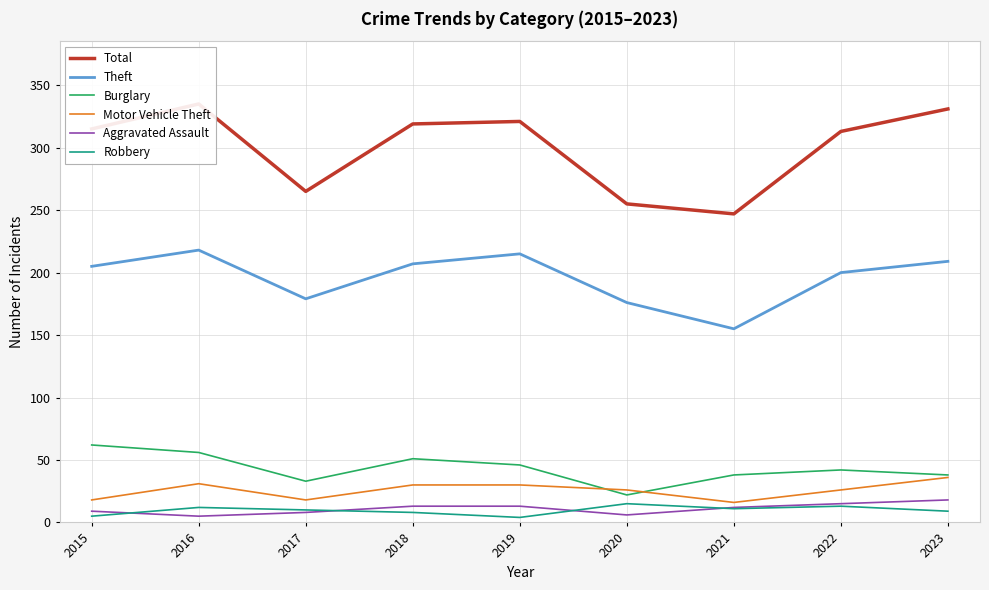

At 2021, list the series in order from smallest to largest.

Robbery, Aggravated Assault, Motor Vehicle Theft, Burglary, Theft, Total